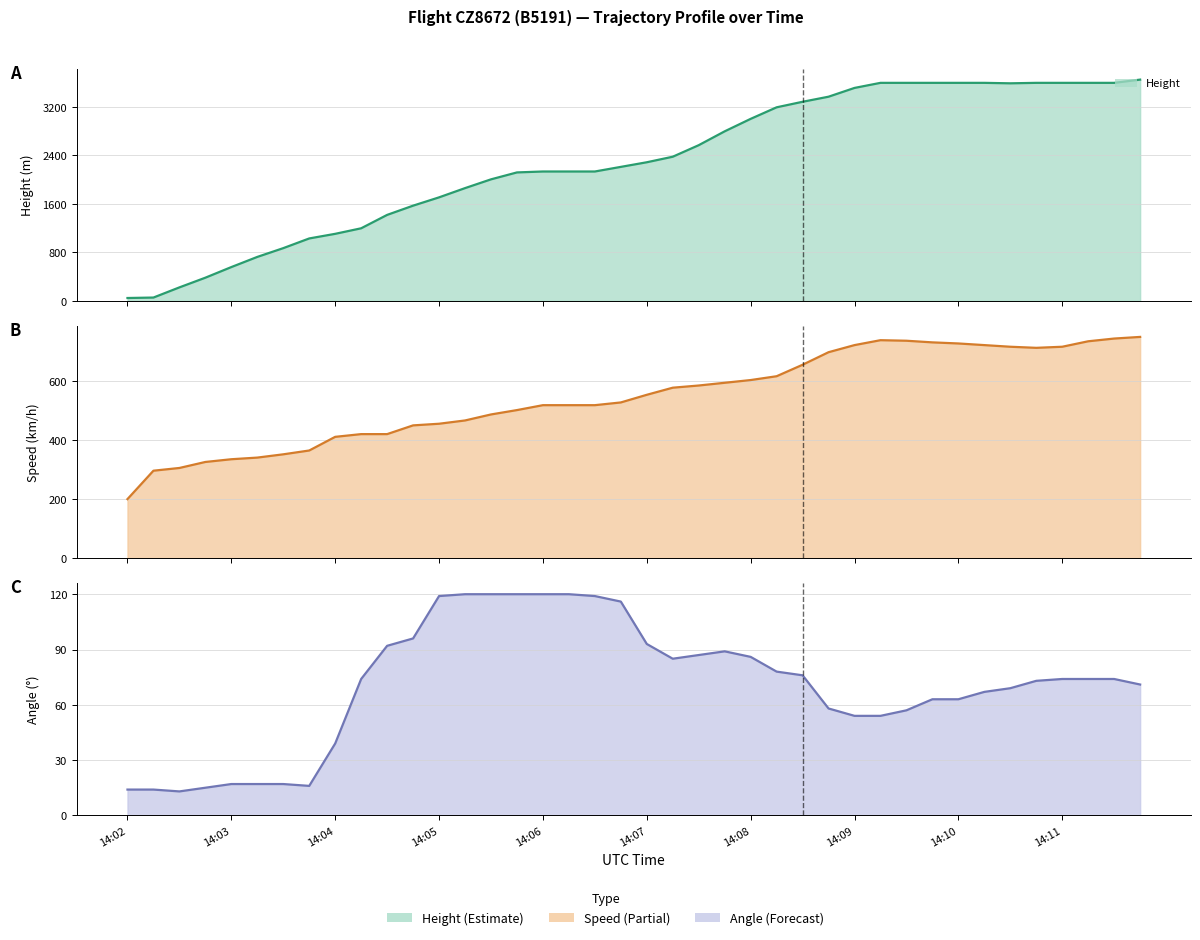

What is the difference between the maximum and minimum values in the Height line series?

3604.3